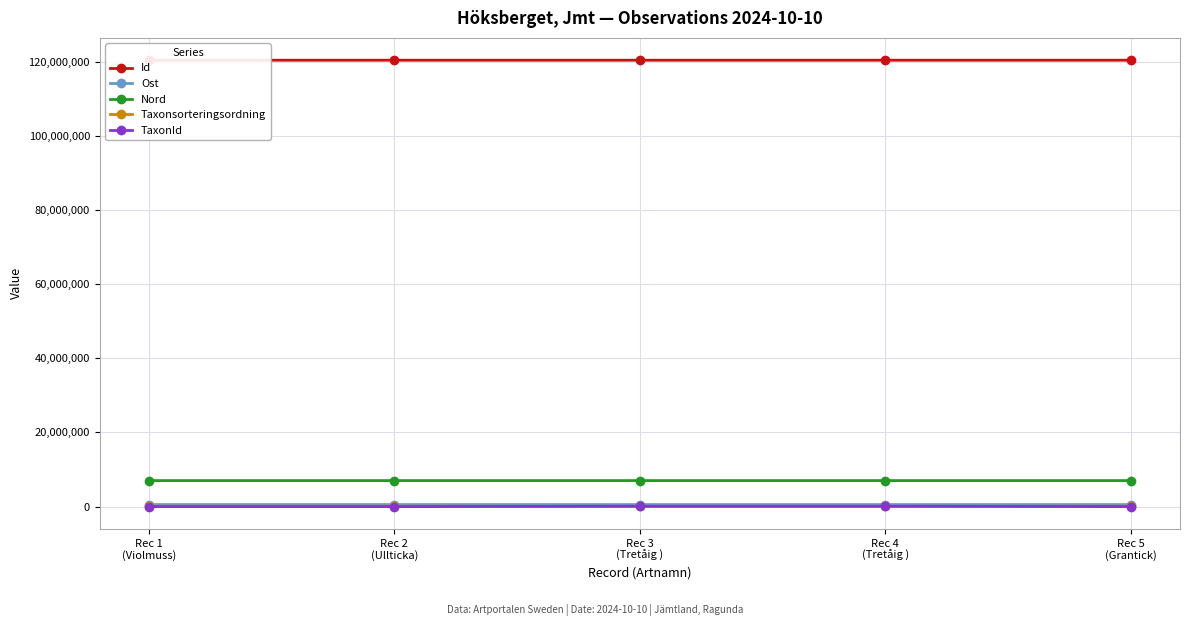

The Nord series shows 7016821 at Rec 1
(Violmuss). True or false?

True